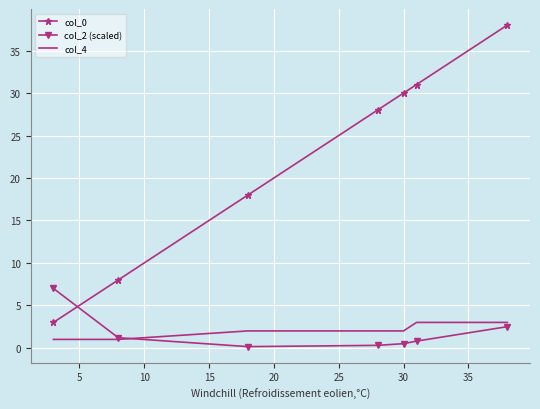

Which series has the largest total across all categories?

col_0